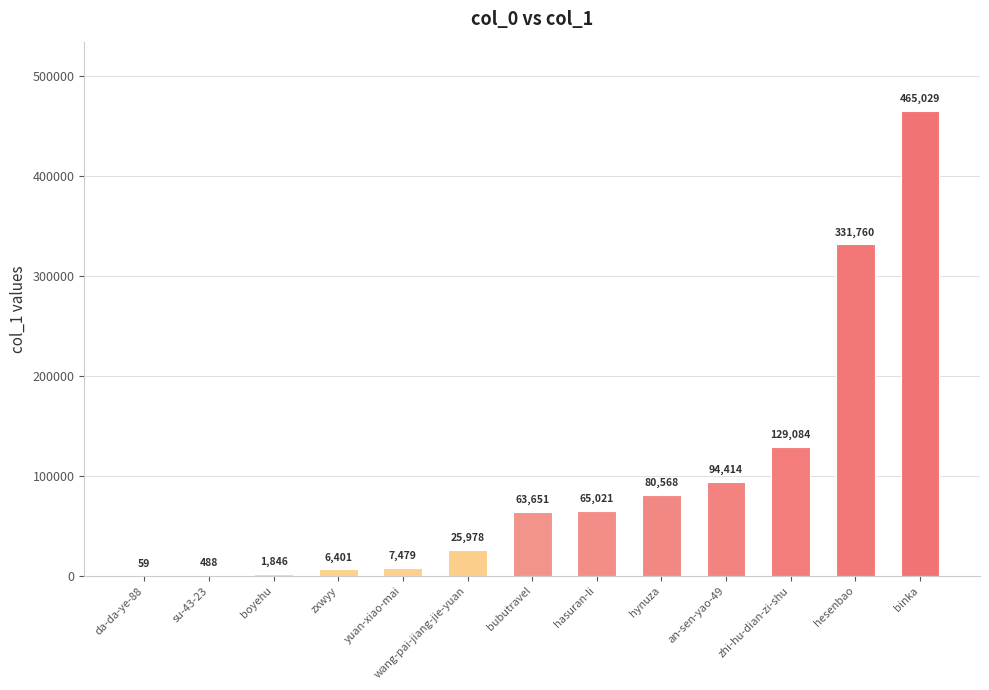

Rank the categories by value from lowest to highest.

da-da-ye-88, su-43-23, boyehu, zxwyy, yuan-xiao-mai, wang-pai-jiang-jie-yuan, bubutravel, hasuran-li, hynuza, an-sen-yao-49, zhi-hu-dian-zi-shu, hesenbao, binka